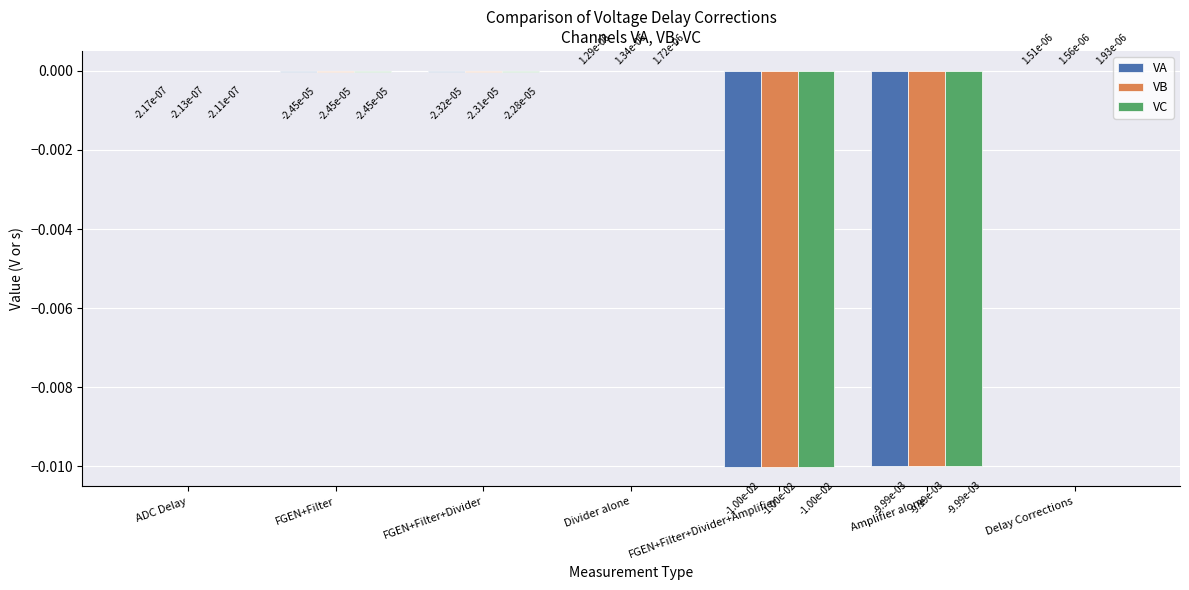

Count the number of data series in this chart.

3